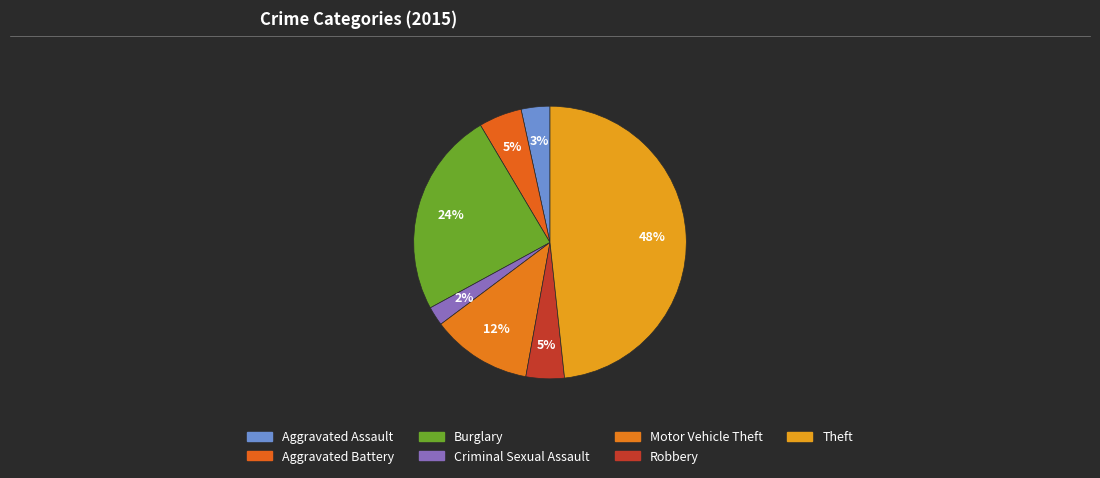

How many segments does this pie chart have?

7